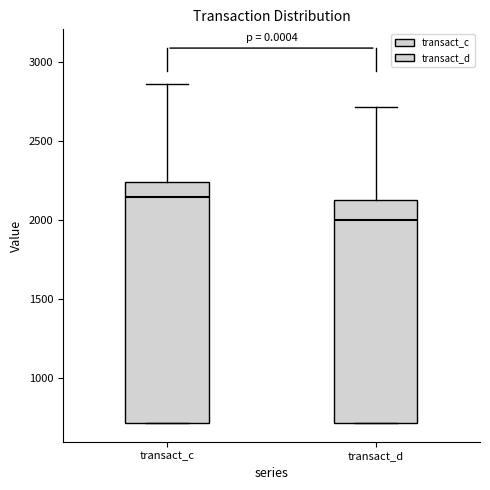

Reading left to right, read every box against the y-axis: the position of its median line, the range the box covers, and the ends of its whiskers. The values are not printed on the chart, so give them approximately, as read against the axis.

transact_c: median 2150, box 700 to 2250, whiskers 700 to 2850
transact_d: median 2000, box 700 to 2150, whiskers 700 to 2700